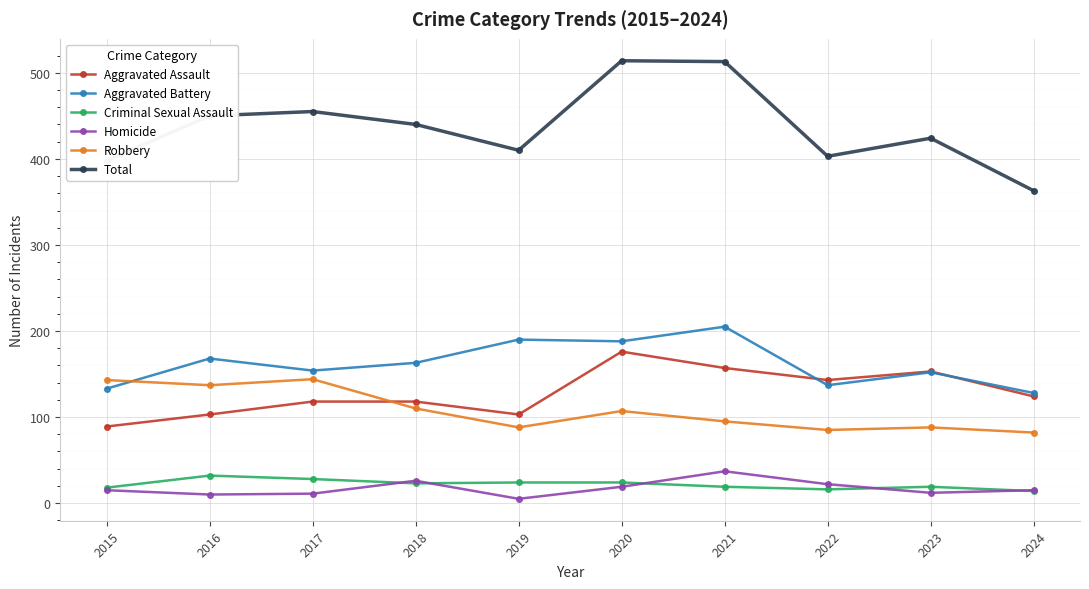

True or false: Criminal Sexual Assault has more than 0 interior local peaks.

True